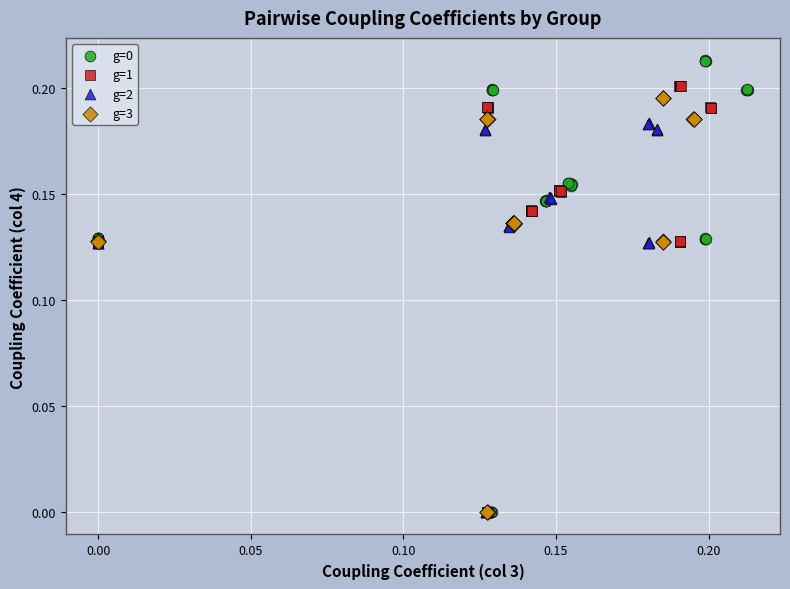

Which series has the largest Y range (max minus min)?

g=0